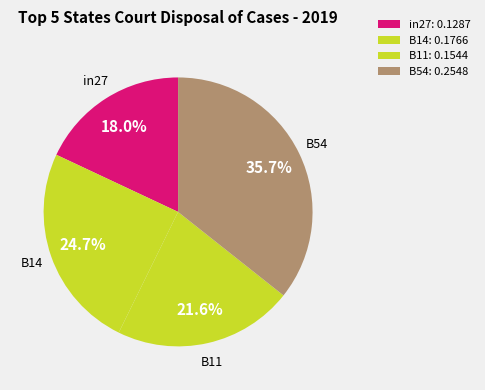

How many slices are in this pie chart?

4